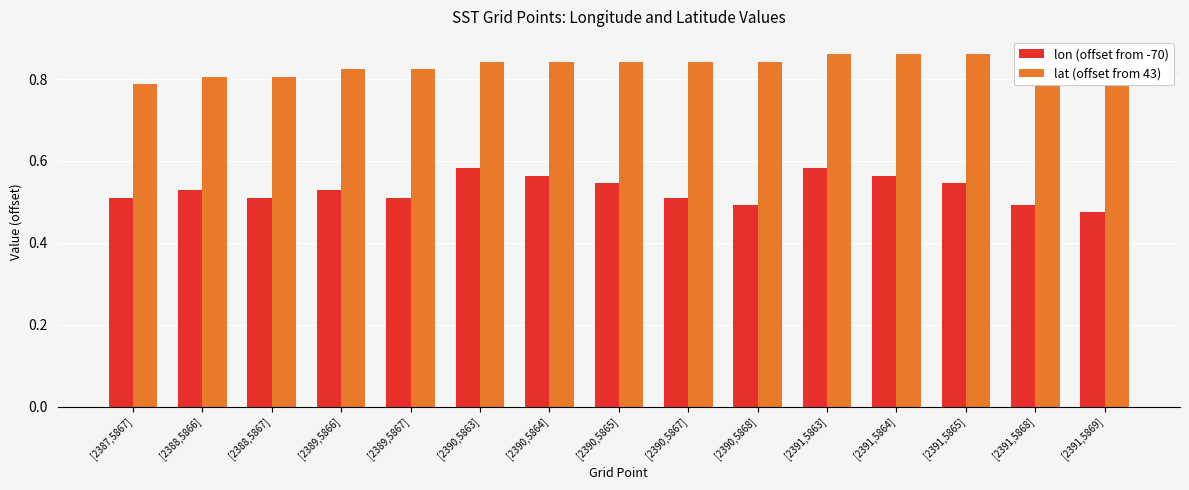

Rank the series by their average value, from lowest to highest.

lon (offset from -70), lat (offset from 43)